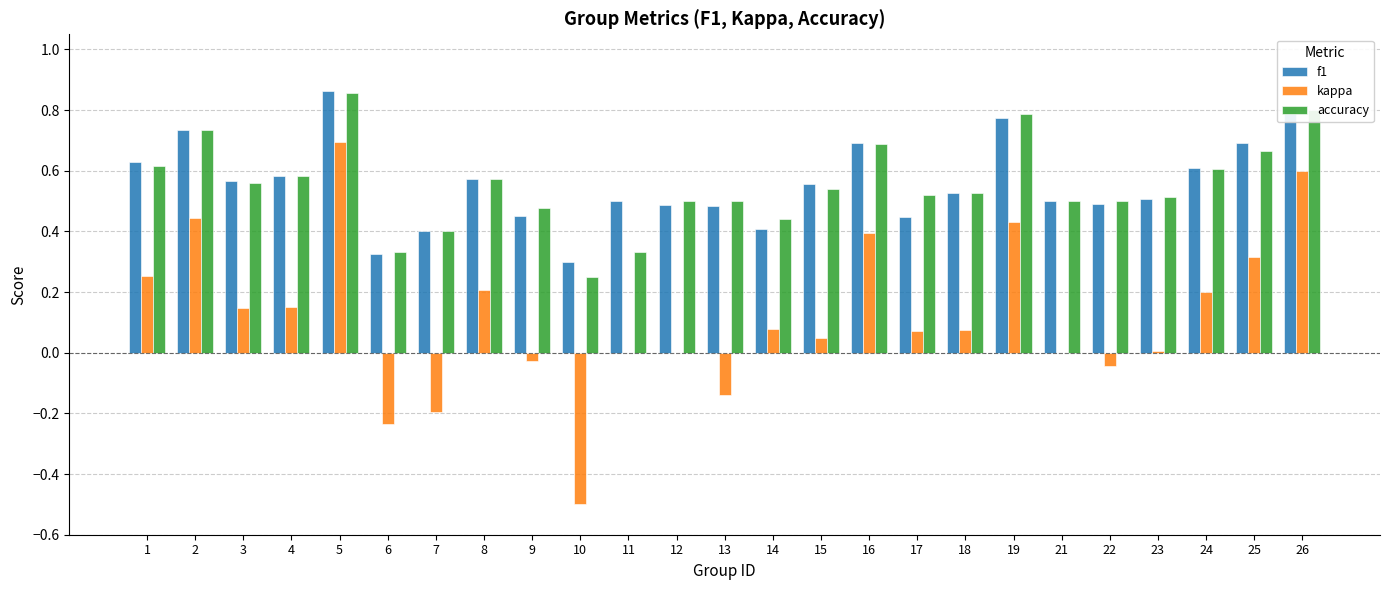

What is the sum of all accuracy values?

13.8